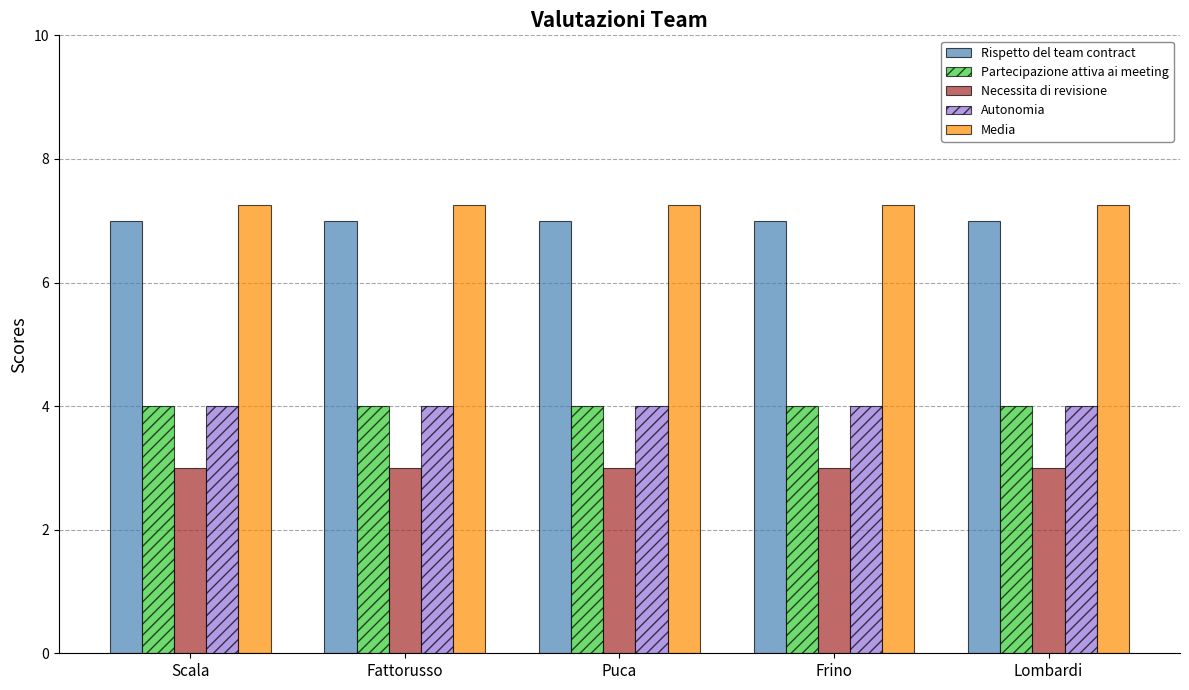

What is the approximate value of Necessita di revisione at Scala?

3.0